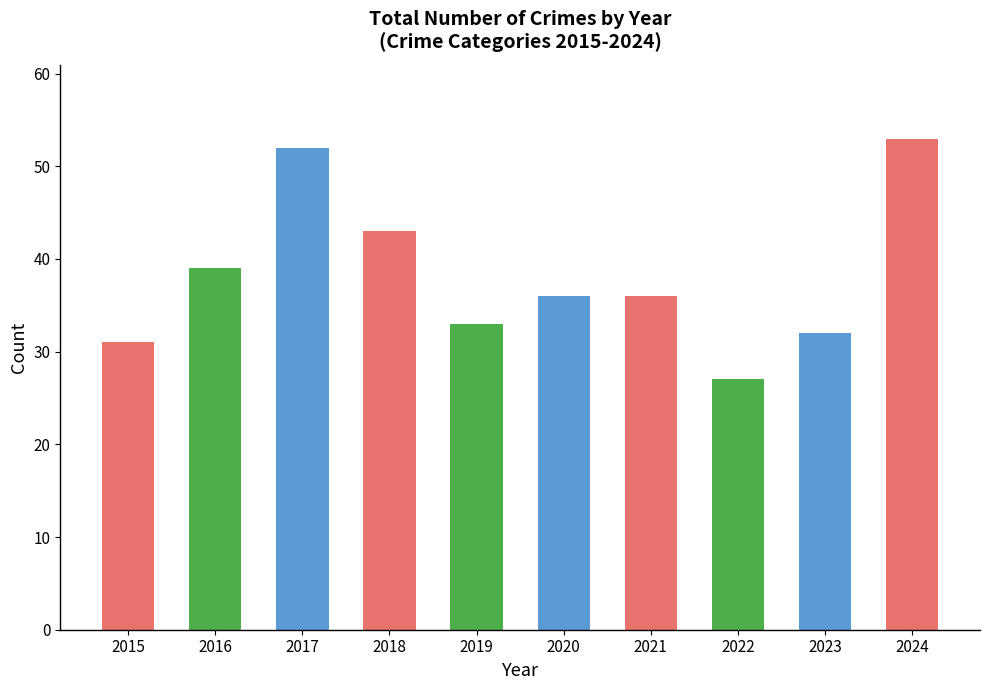

At which label is the value closest to 40?

2016